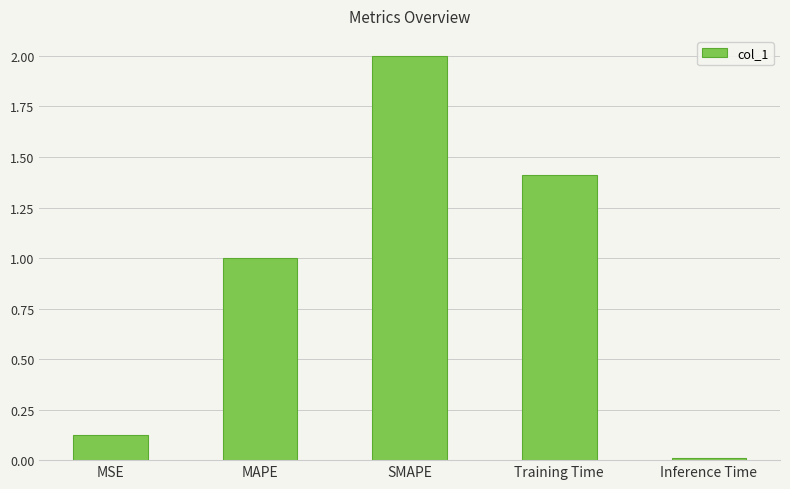

Rank the categories by value from lowest to highest.

Inference Time, MSE, MAPE, Training Time, SMAPE